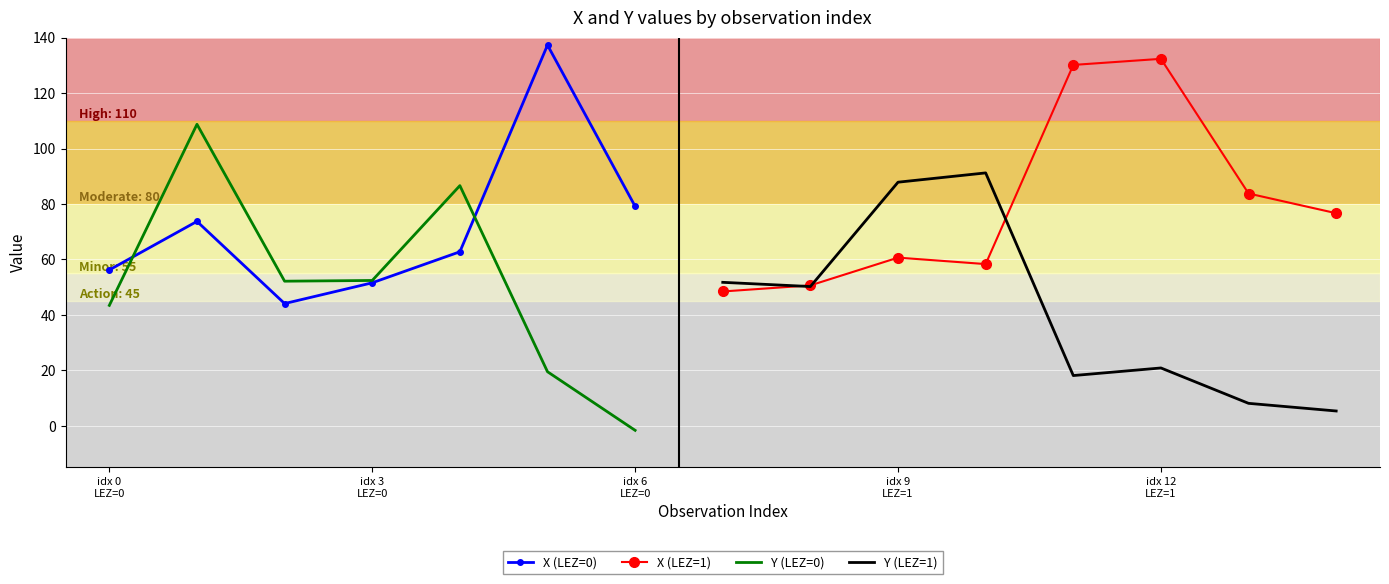

How many interior local peaks does the X series have?

4